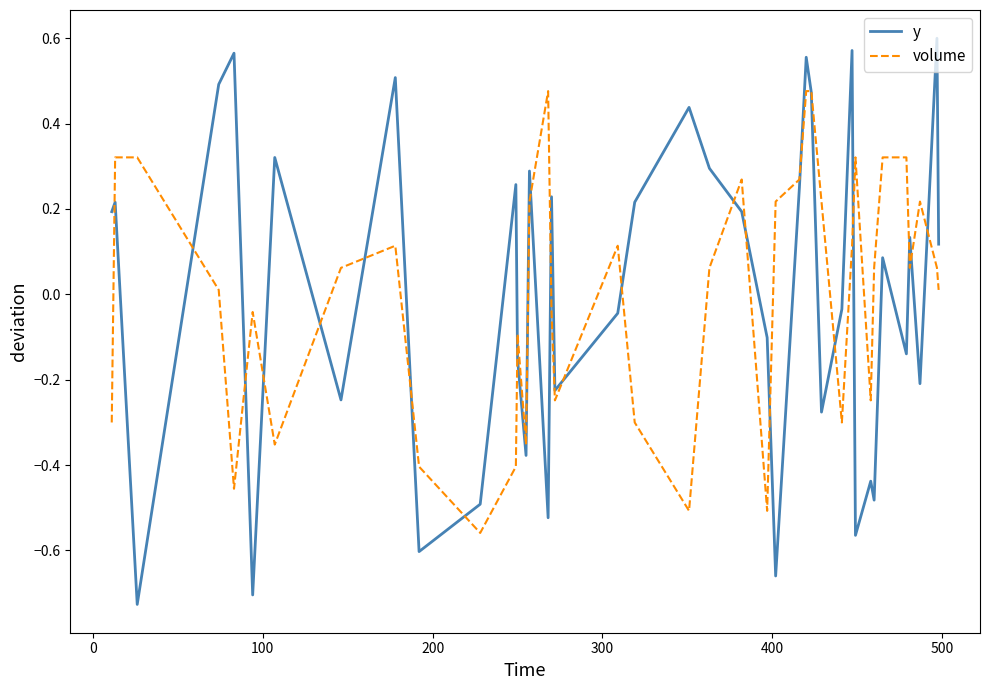

How many lines are shown in the chart?

2